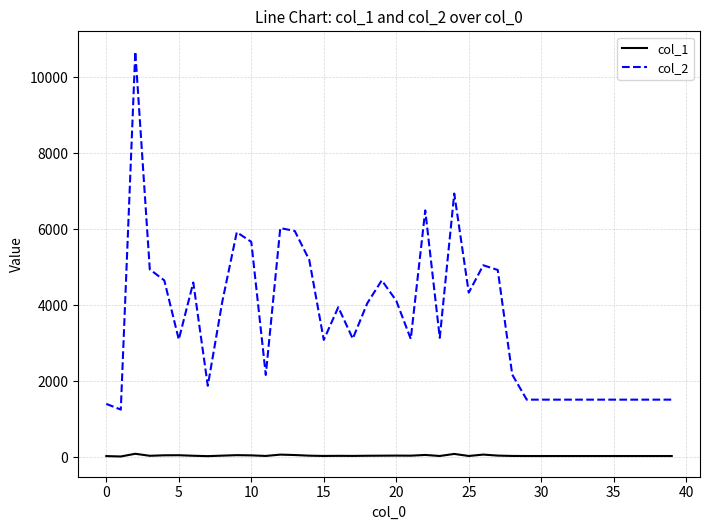

Which series has the largest range (max minus min)?

col_2